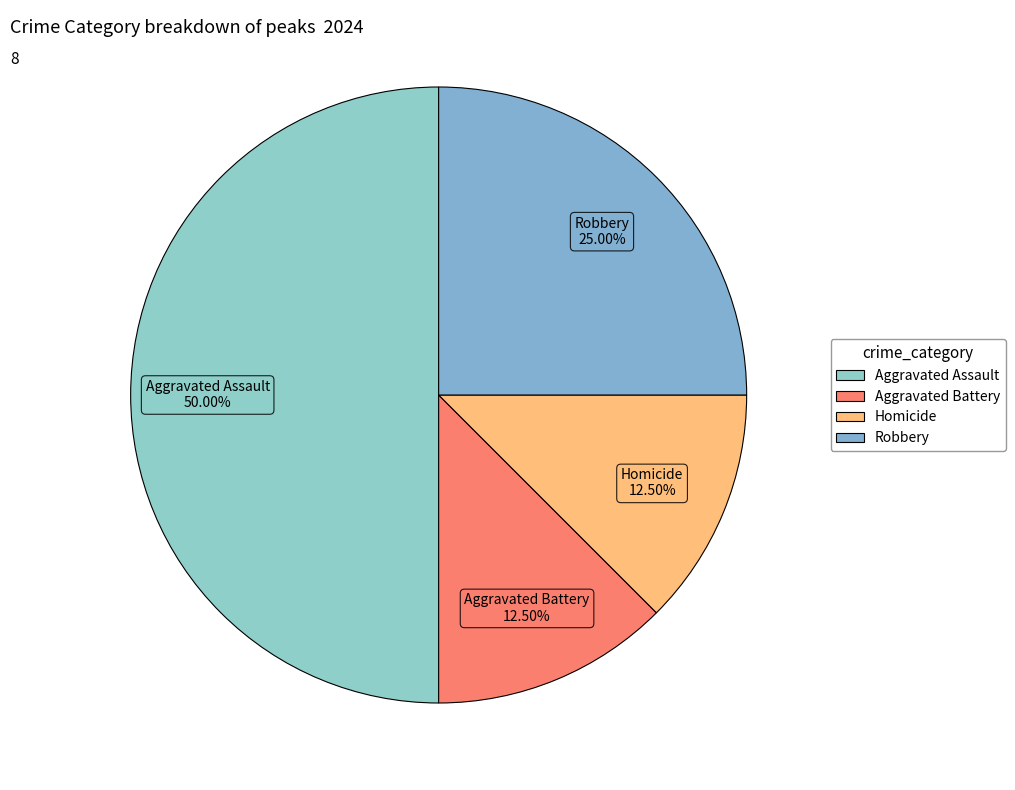

Does Robbery represent more than half of the total?

No